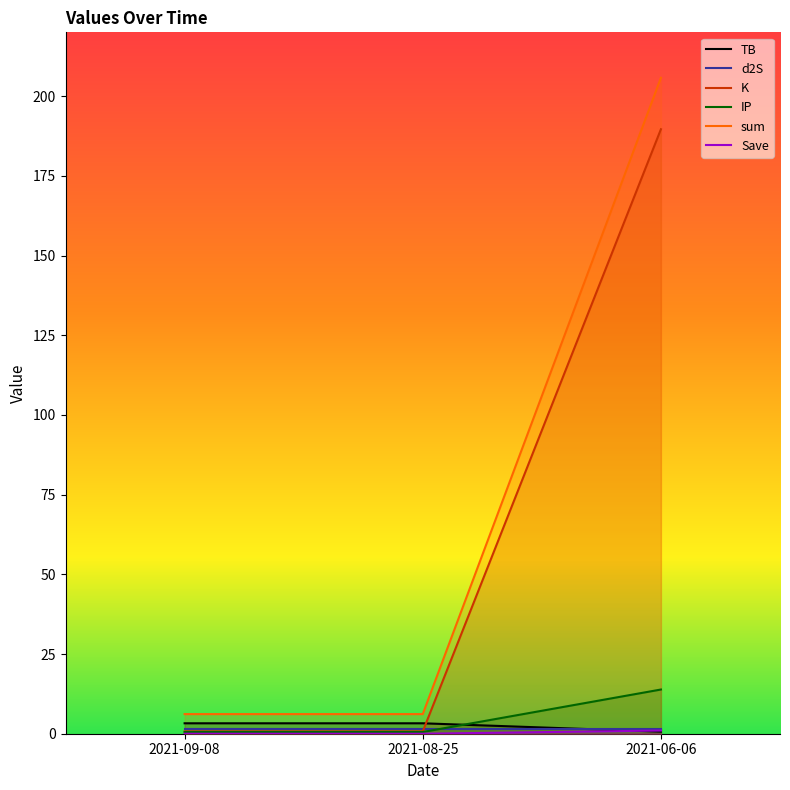

What is the difference between the maximum and minimum values in the sum series?

199.6